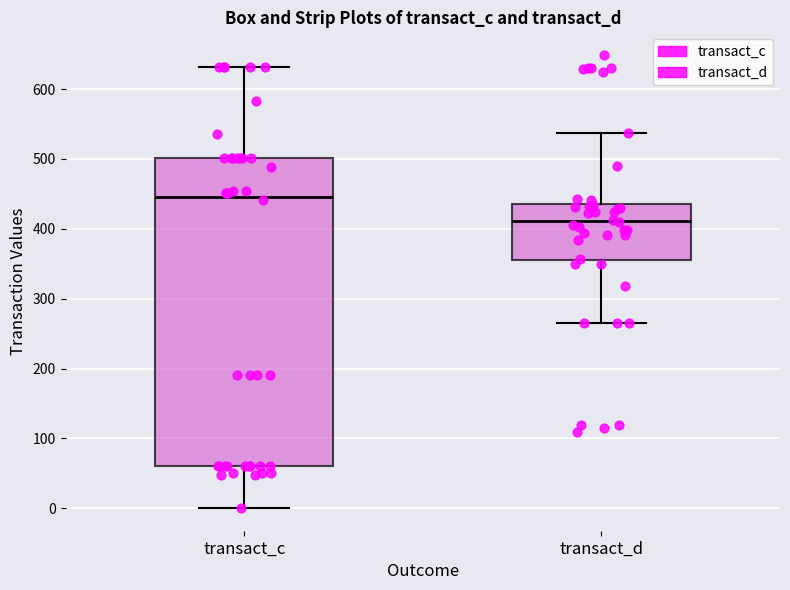

Where does the lower whisker of the box for transact_c end on the y-axis? The values are not printed on the chart, so give them approximately, as read against the axis.

0